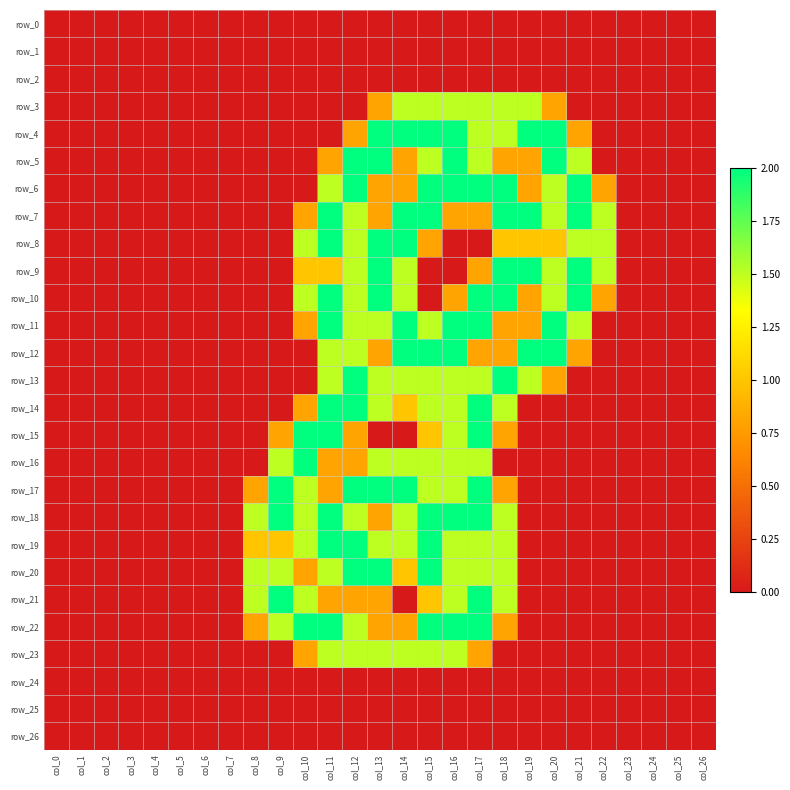

At how many categories does at least one series exceed 1?

15